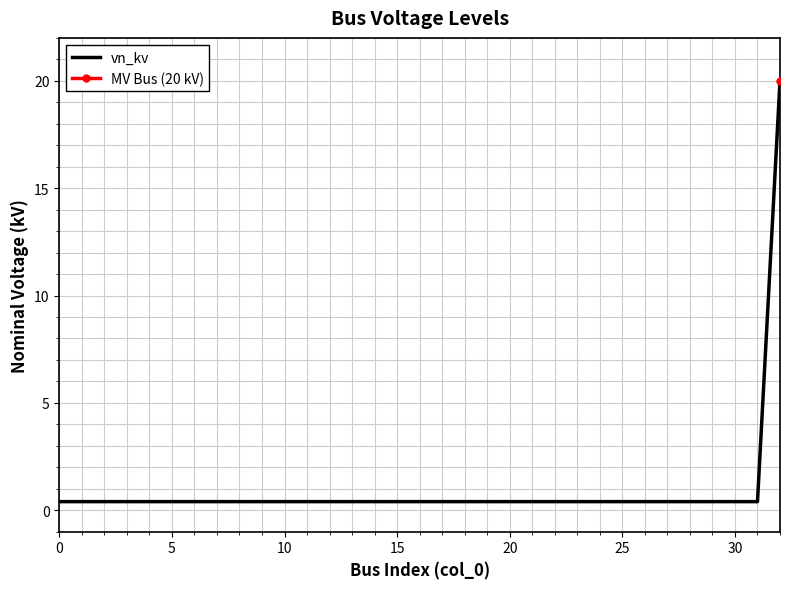

What is the difference between the maximum and second lowest values?

19.6